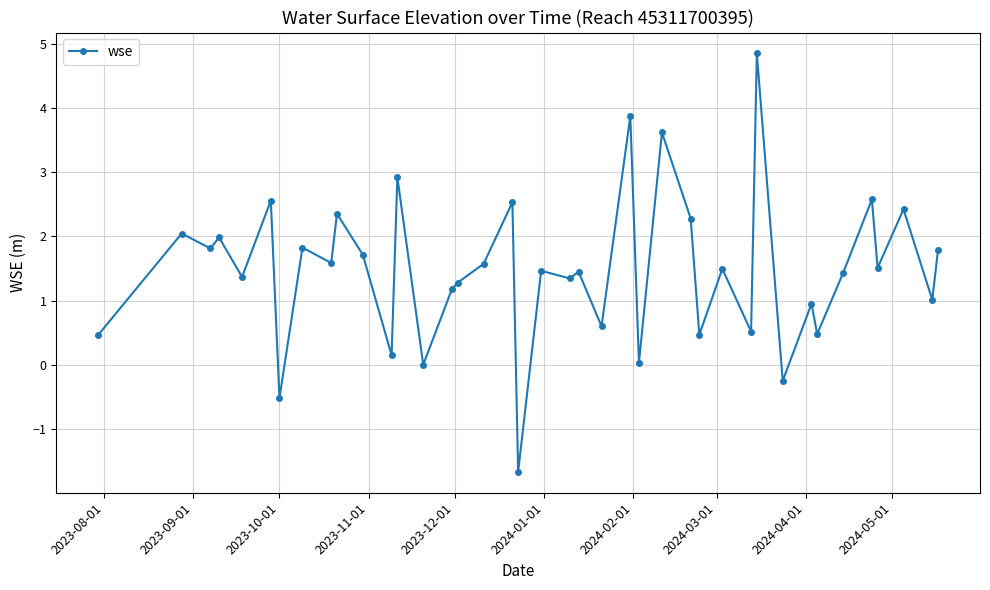

True or false: there are more than 2 points higher than both neighbors.

True